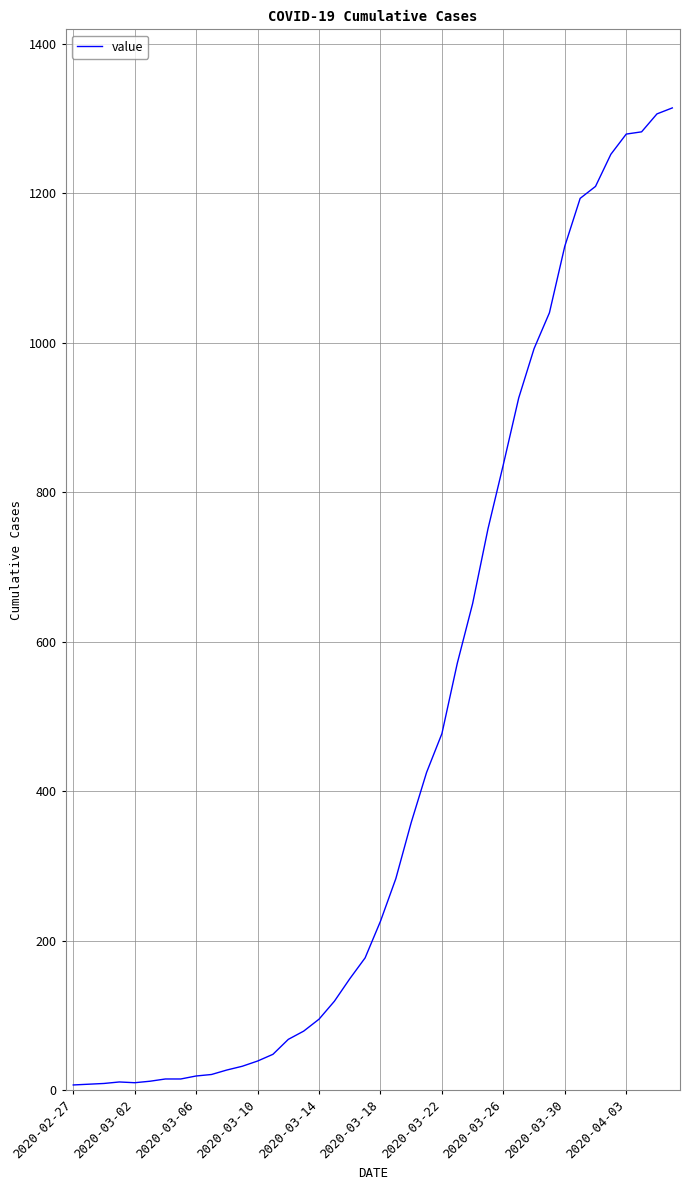

What is the smallest value displayed?

7